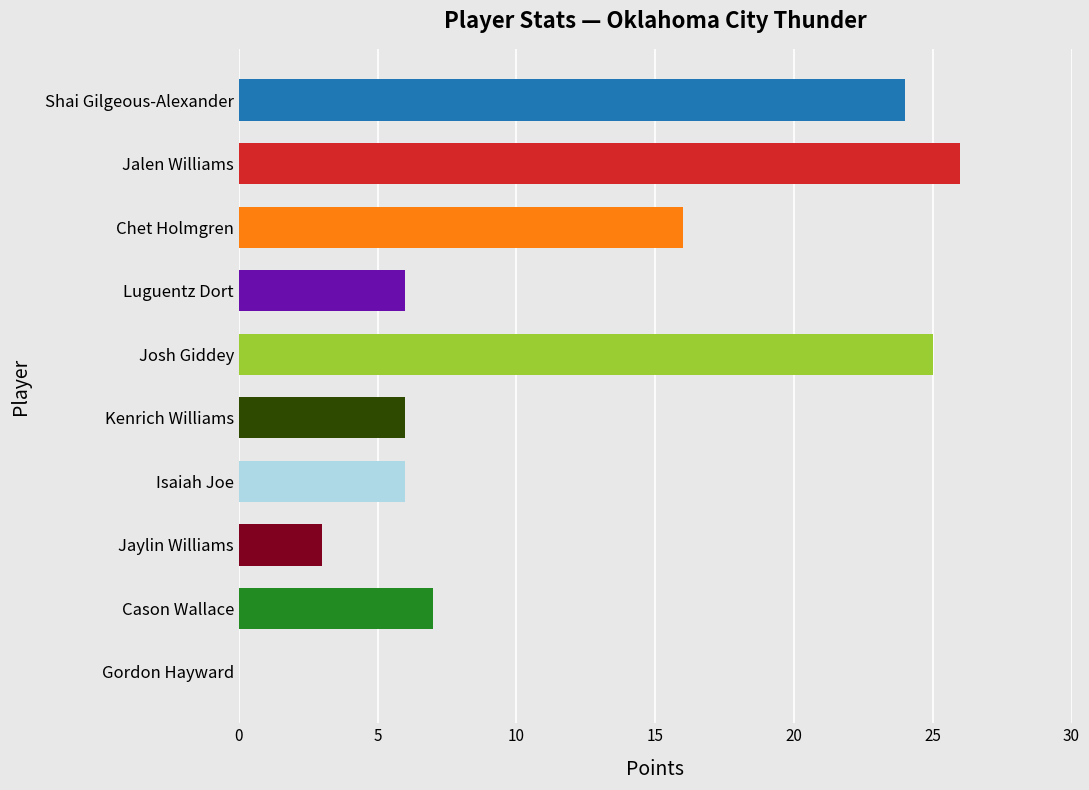

Are the bars grouped side by side (vs. stacked)?

No